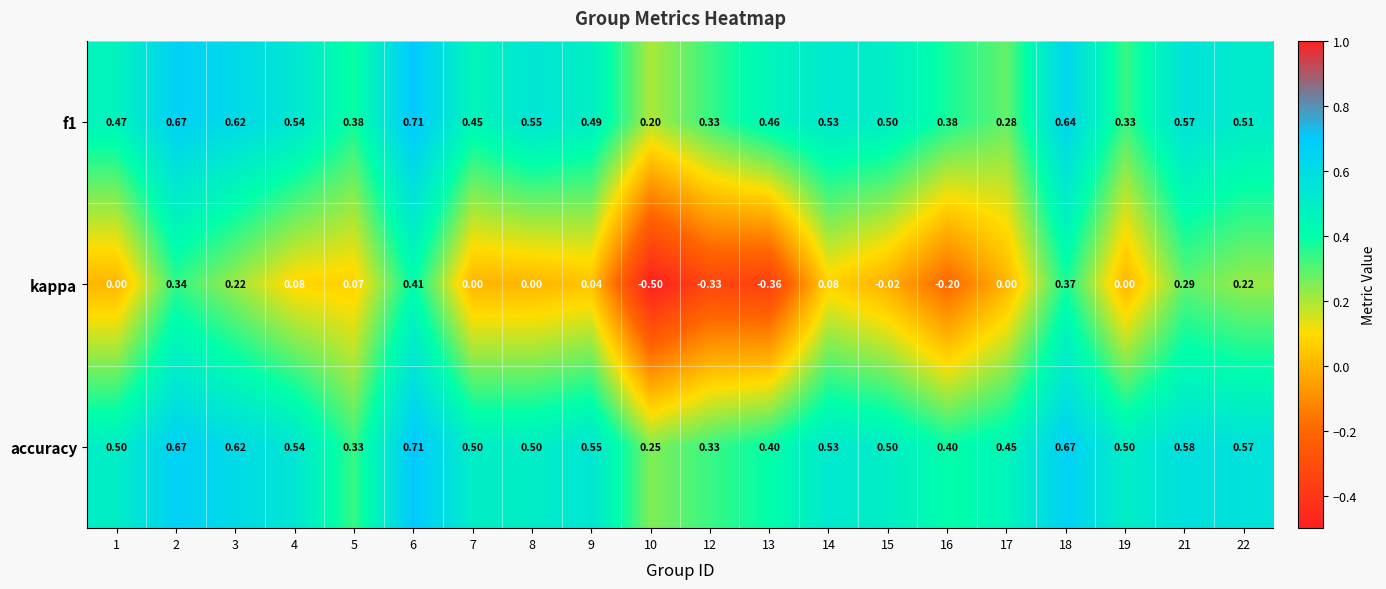

Which series has the widest spread of values?

kappa